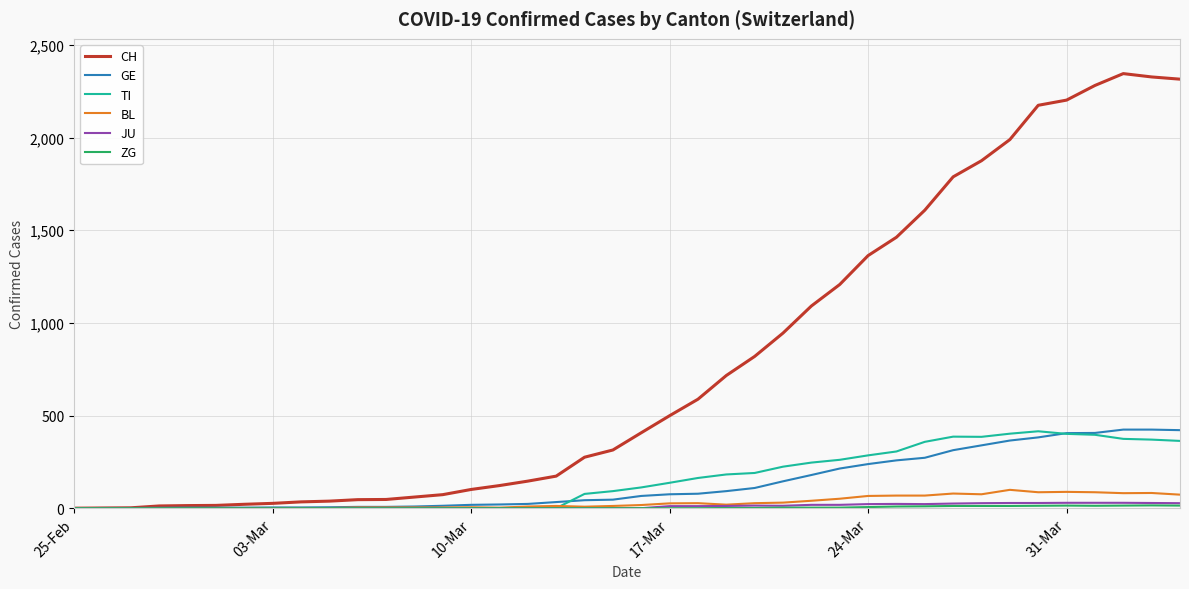

Which series has the widest spread of values?

CH